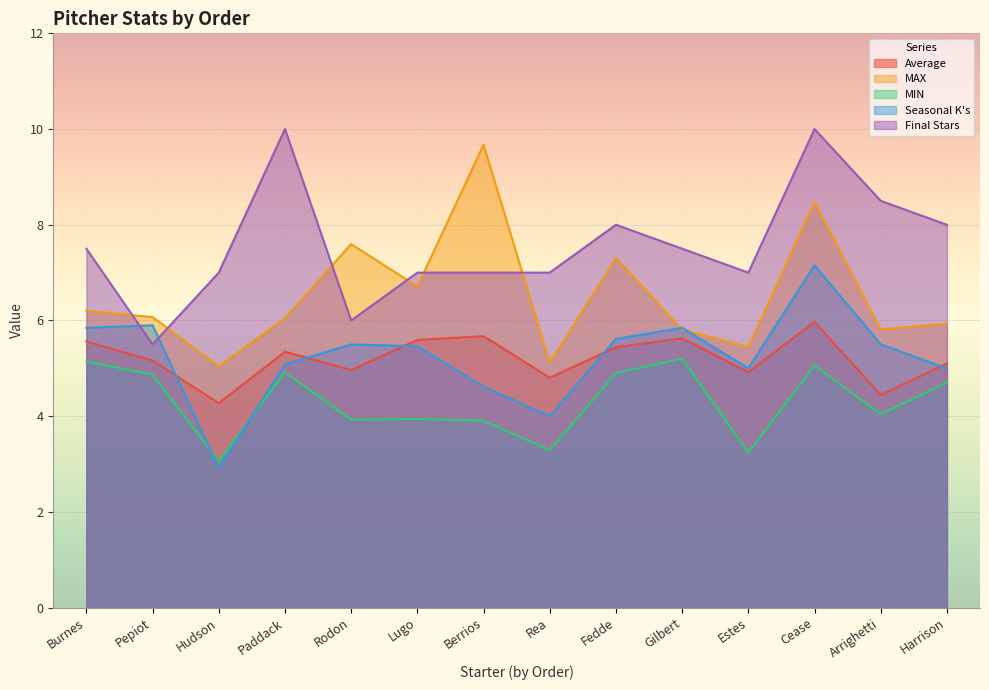

Which series ends up on top after the final intersection of Seasonal K's and Final Stars?

Final Stars